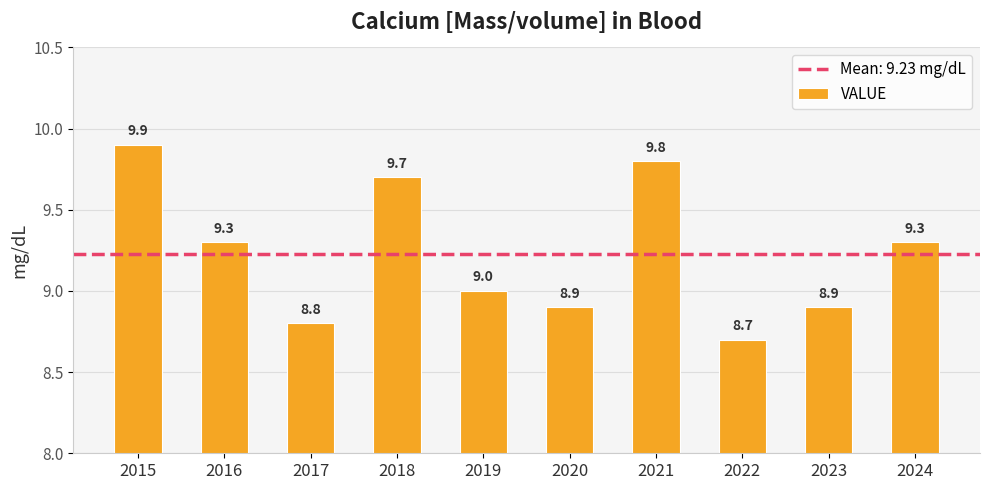

Where is the data nearest to the value 9?

2019